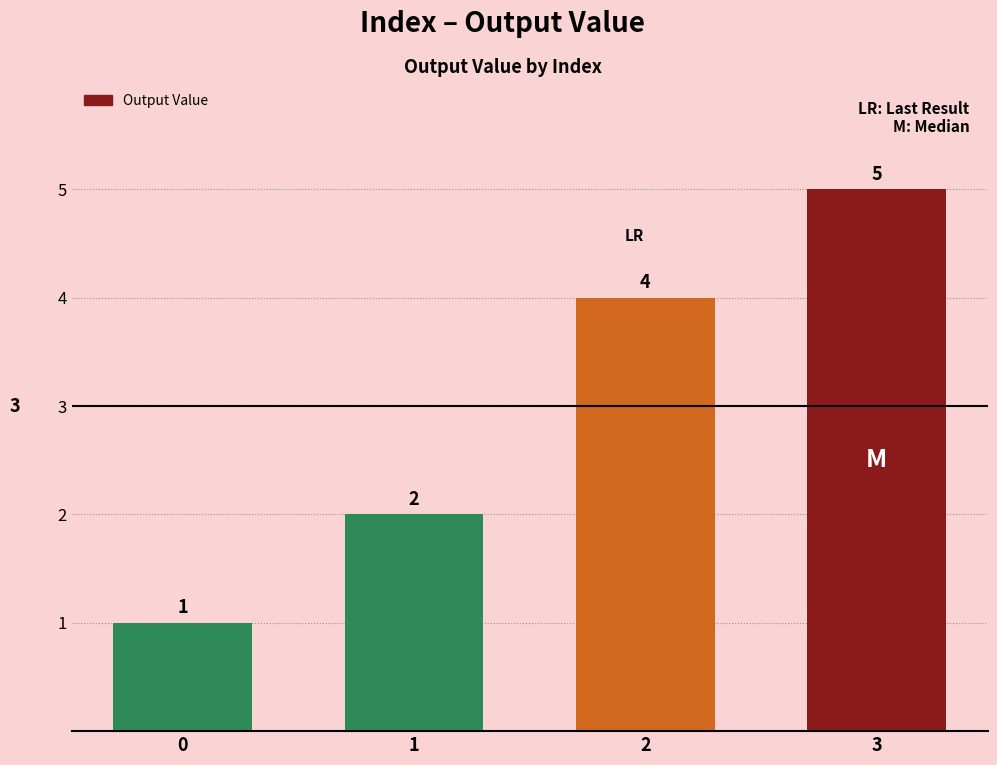

True or false: the data shows 0 at 0.

False